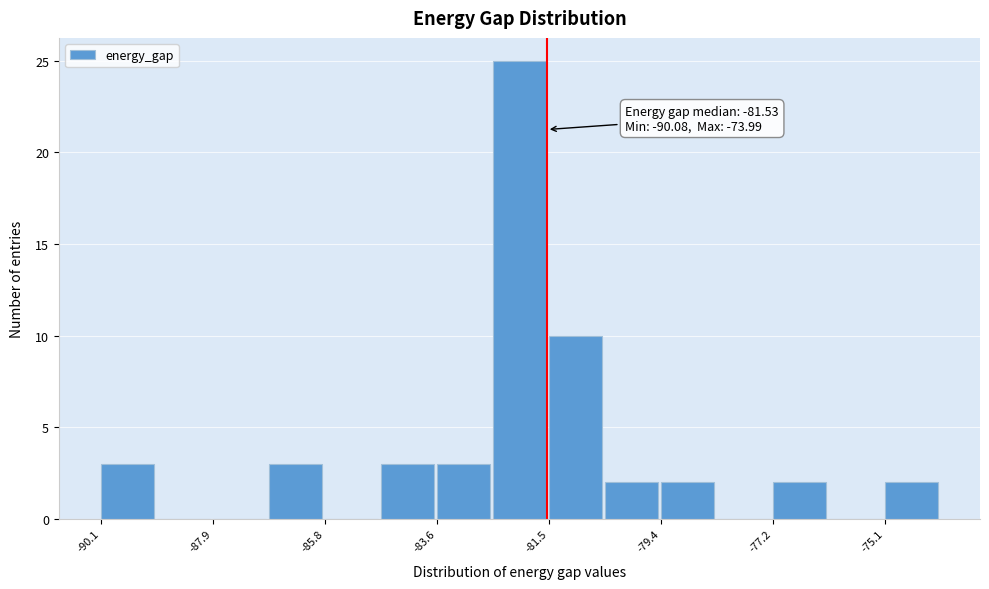

Around what value on the x-axis is the tallest bar? Give the approximate position of its centre, as read against the axis.

-82.0